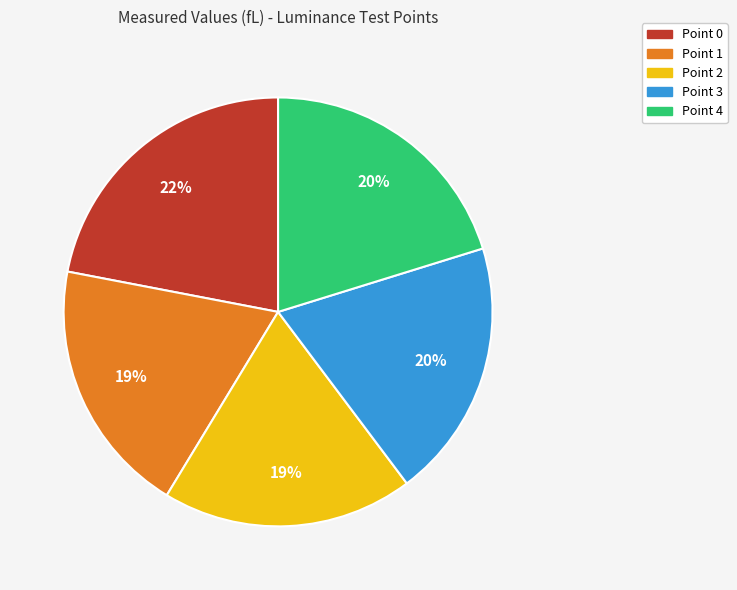

Between Point 0 and Point 2, which is larger?

Point 0